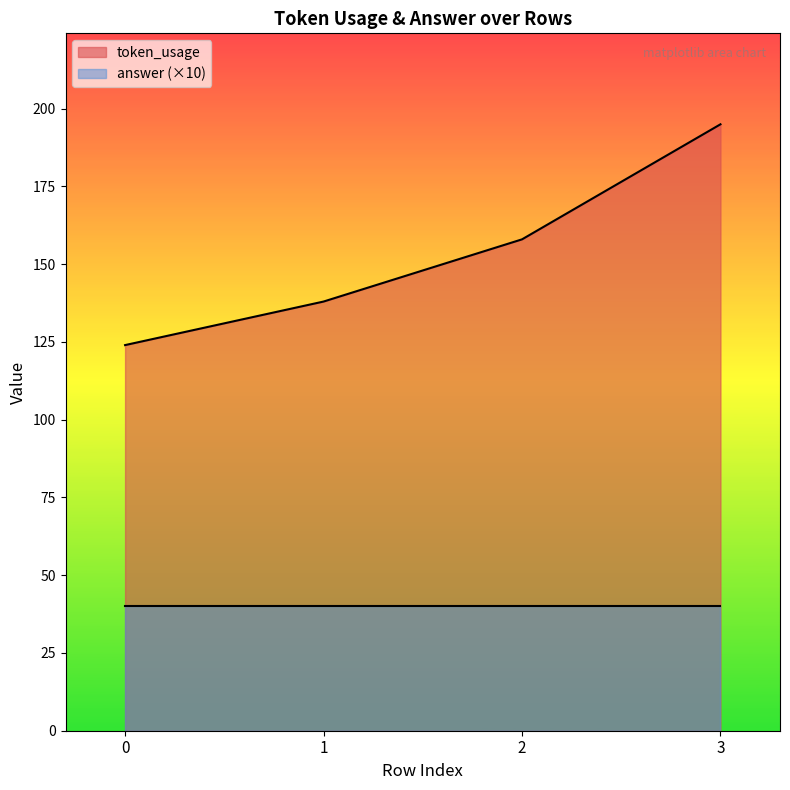

How many values are between 138 and 195?

3